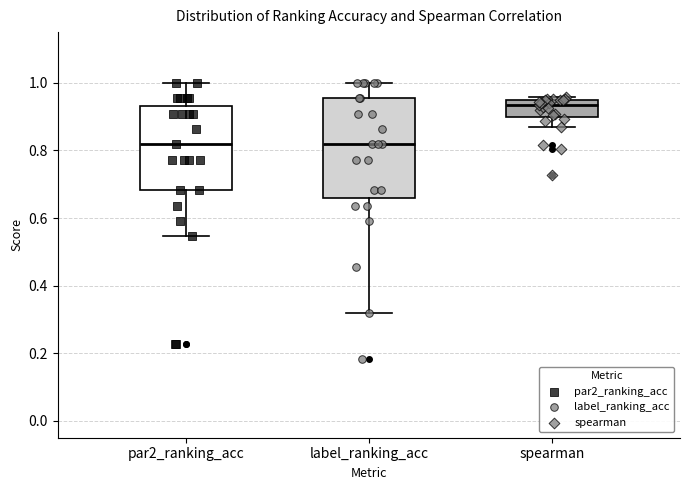

Reading left to right, transcribe this box plot: for each box, give where its median line is, the range the box spans, and where its two whiskers end, as read against the y-axis. The values are not printed on the chart, so give them approximately, as read against the axis.

par2_ranking_acc: median 0.82, box 0.68 to 0.94, whiskers 0.54 to 1.00
label_ranking_acc: median 0.82, box 0.66 to 0.96, whiskers 0.32 to 1.00
spearman: median 0.94 (just below the box's upper edge), box 0.90 to 0.94, whiskers 0.86 to 0.96